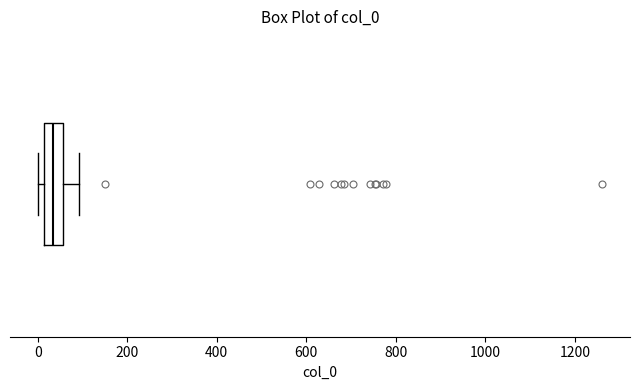

Read this box plot against the x-axis: the position of the median line, the range covered by the box, and the ends of both whiskers. The values are not printed on the chart, so give them approximately, as read against the axis.

median 40, box 20 to 60, whiskers 0 to 100